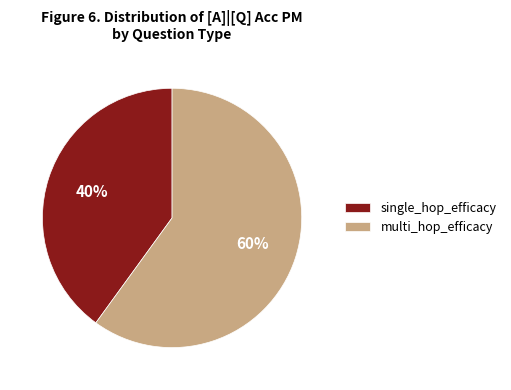

Does multi_hop_efficacy account for over 50% of the chart?

Yes